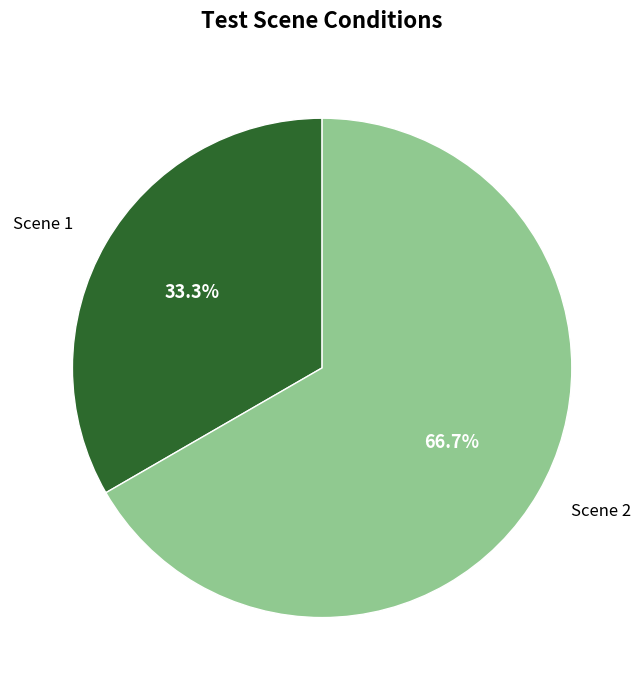

How many slices are in this pie chart?

2